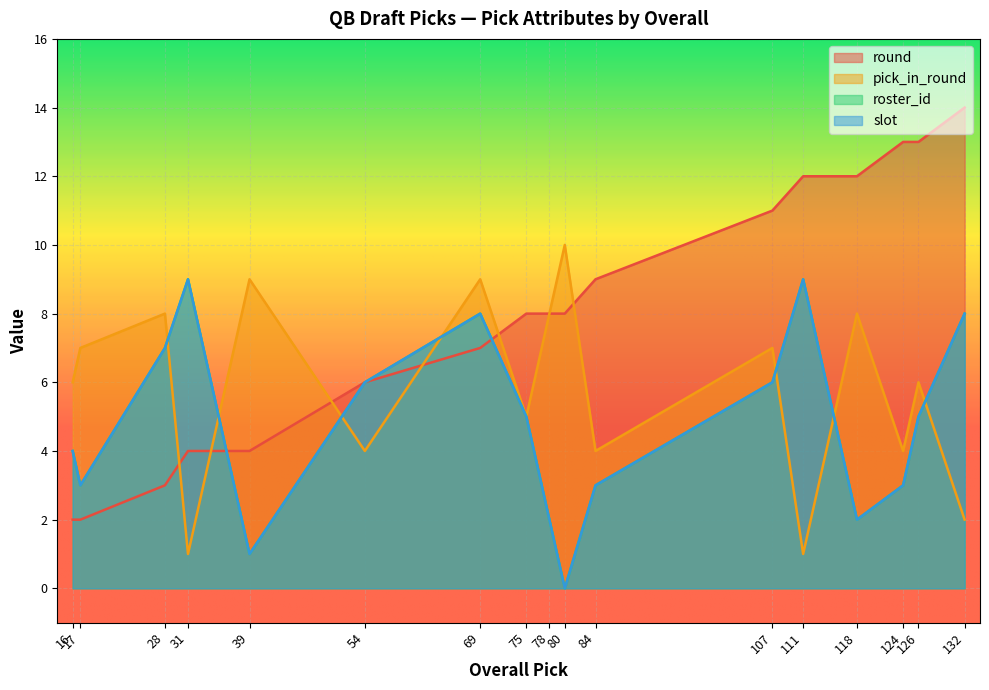

Which label corresponds to the largest value in the chart?

132